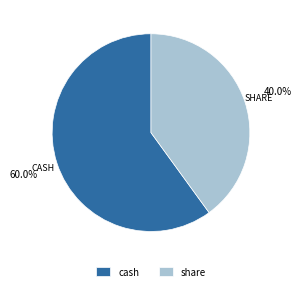

Is it true that share is 49% of the pie?

False